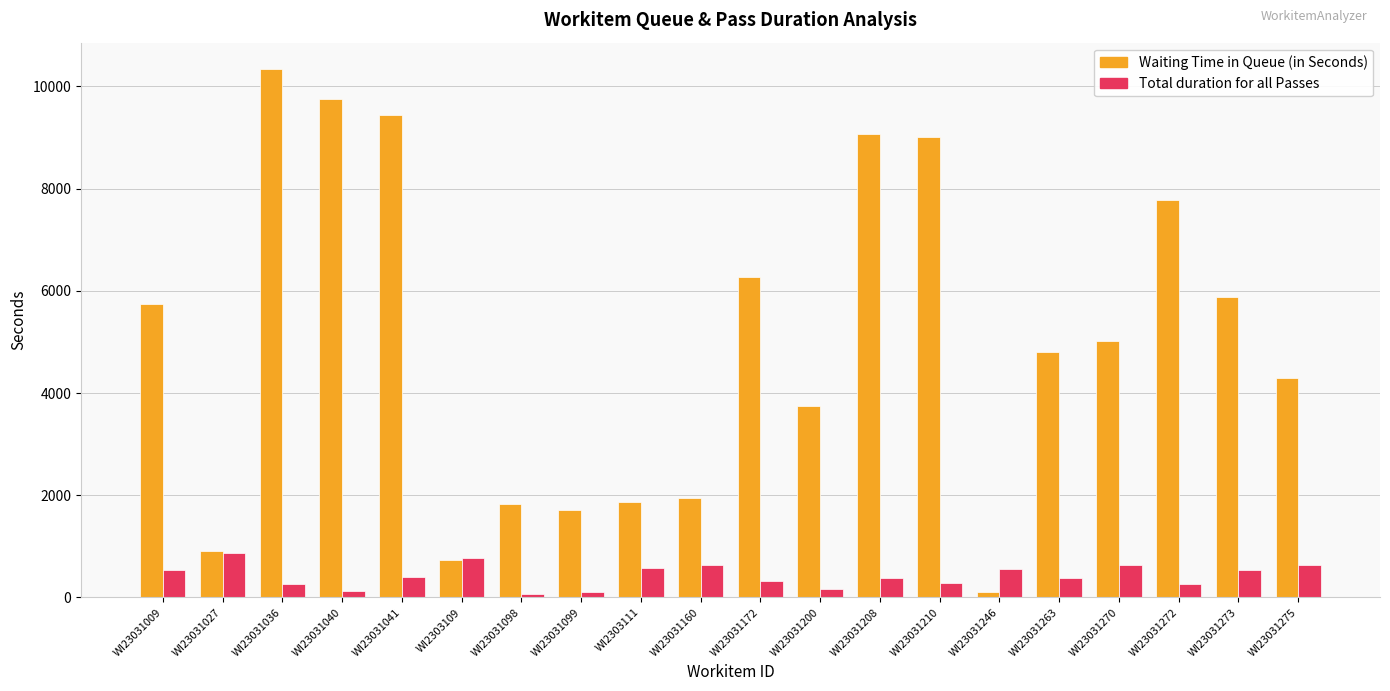

What is the total value across all series at WI23031200?

3918